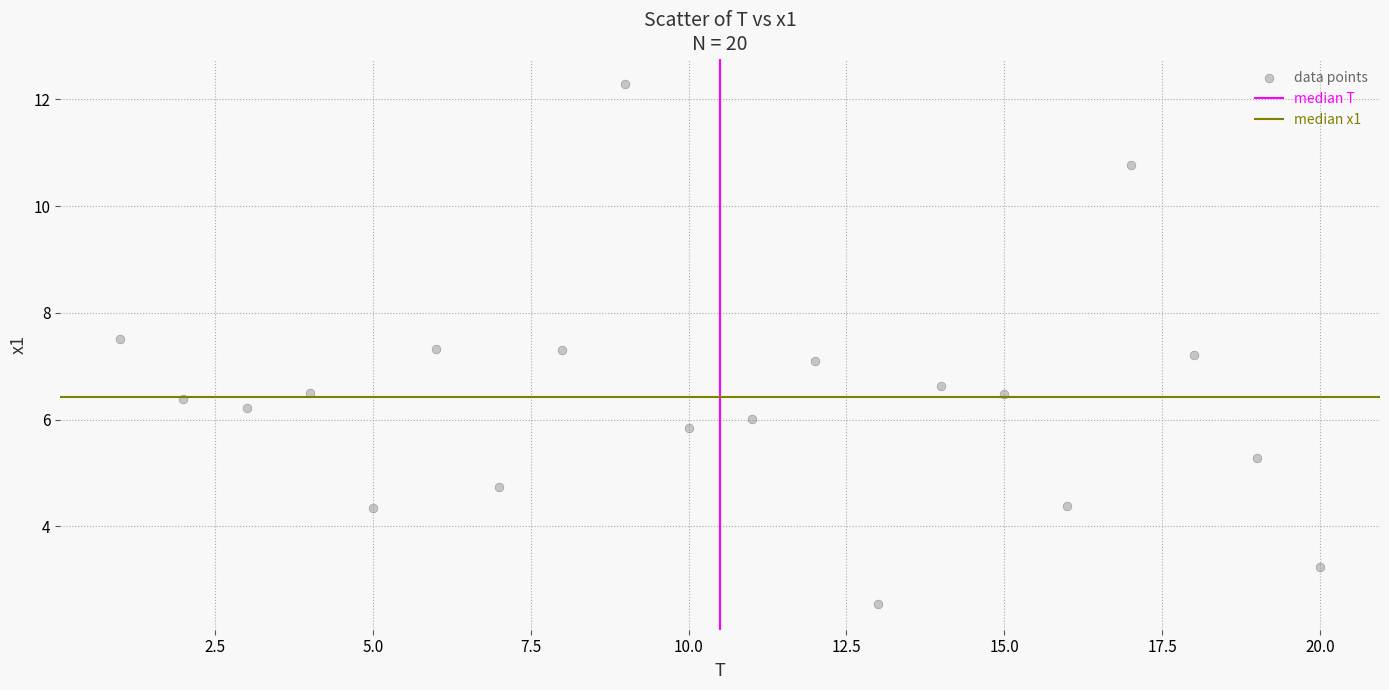

What is the range of X values (max minus min)?

19.0